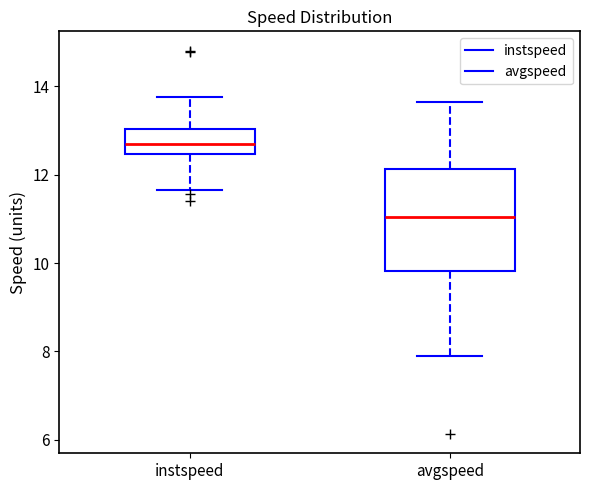

Reading left to right, transcribe this box plot: for each box, give where its median line is, the range the box spans, and where its two whiskers end, as read against the y-axis. The values are not printed on the chart, so give them approximately, as read against the axis.

instspeed: median 12.6, box 12.4 to 13.0, whiskers 11.6 to 13.8
avgspeed: median 11.0, box 9.8 to 12.2, whiskers 7.8 to 13.6